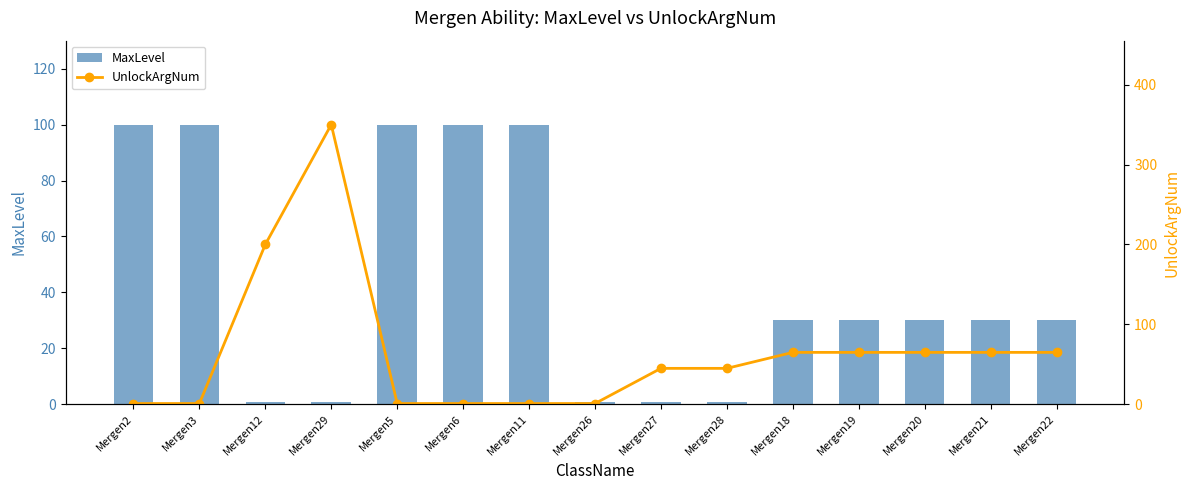

Which series has the largest range (max minus min)?

UnlockArgNum